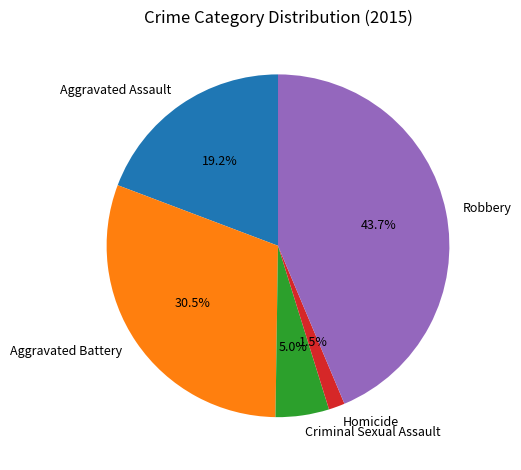

Which has a higher value, Robbery or Homicide?

Robbery